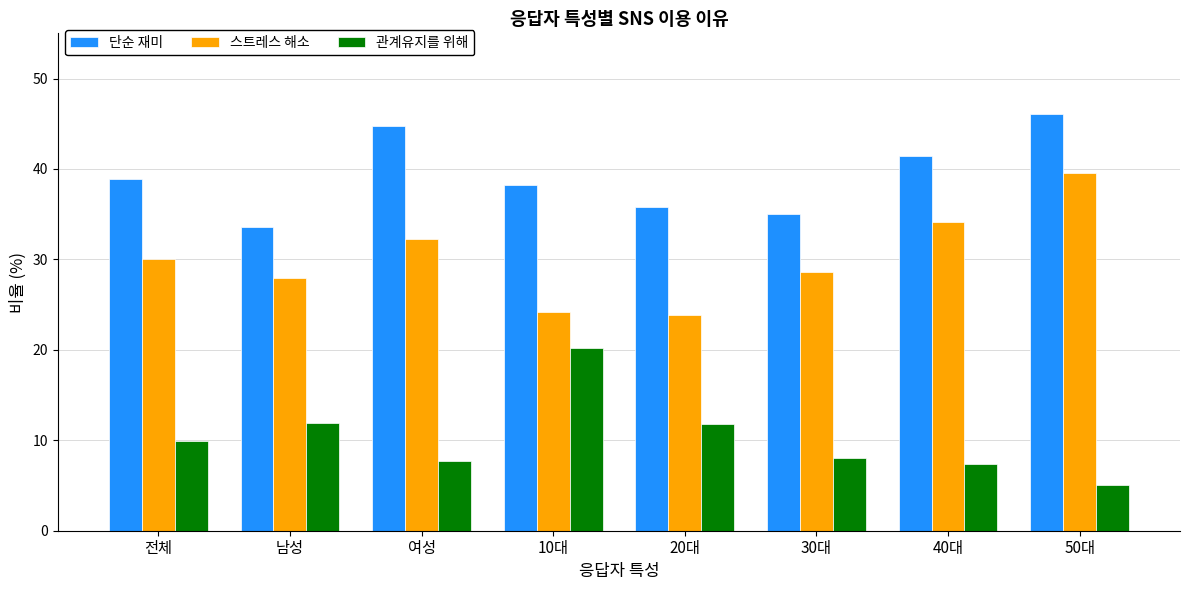

Are the bars grouped side by side (vs. stacked)?

Yes